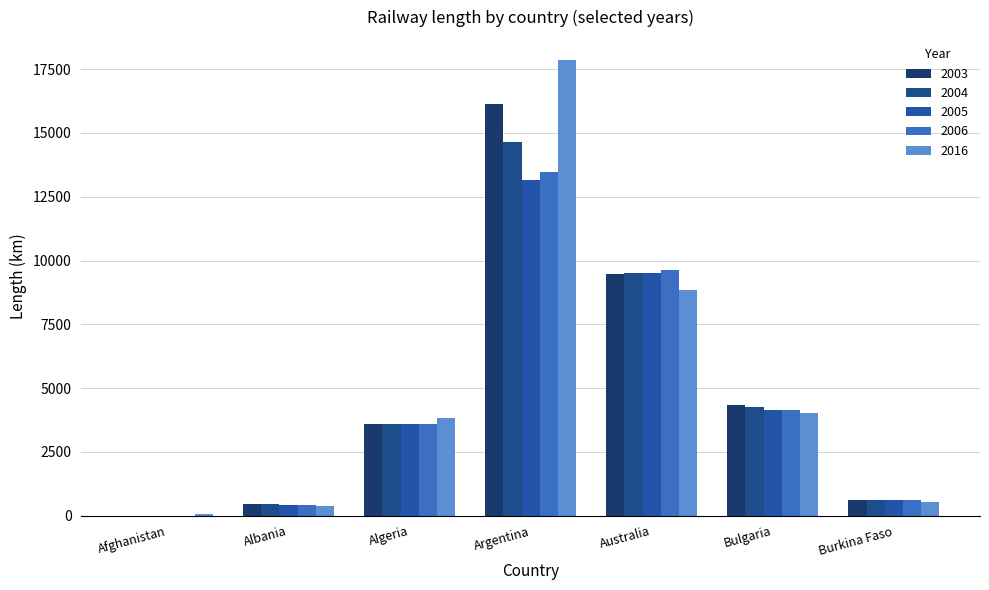

Reading right to left, transcribe all the data shown in this chart.

2016: Burkina Faso=518.0	Bulgaria=4029.0	Australia=8829.3	Argentina=17866.0	Algeria=3843.2	Albania=379.0	Afghanistan=75.0
2003: Burkina Faso=622.0	Bulgaria=4318.0	Australia=9474.0	Argentina=16137.0	Algeria=3572.0	Albania=447.0	Afghanistan=0.0
2004: Burkina Faso=622.0	Bulgaria=4259.0	Australia=9526.0	Argentina=14643.5	Algeria=3572.0	Albania=447.0	Afghanistan=0.0
2005: Burkina Faso=622.0	Bulgaria=4154.0	Australia=9528.0	Argentina=13150.0	Algeria=3572.0	Albania=423.0	Afghanistan=0.0
2006: Burkina Faso=622.0	Bulgaria=4146.0	Australia=9639.3	Argentina=13488.0	Algeria=3572.0	Albania=423.0	Afghanistan=0.0